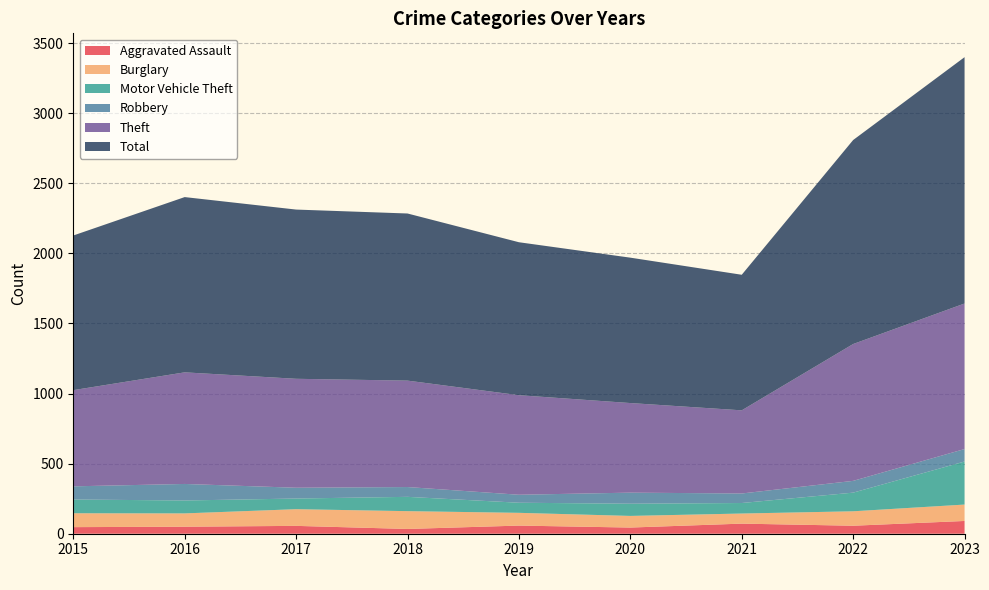

Reading right to left, what are all the values shown in this chart?

Aggravated Assault: 2023=91	2022=57	2021=72	2020=44	2019=58	2018=34	2017=56	2016=50	2015=47
Burglary: 2023=117	2022=103	2021=72	2020=83	2019=91	2018=127	2017=119	2016=95	2015=99
Motor Vehicle Theft: 2023=307	2022=133	2021=75	2020=87	2019=72	2018=102	2017=76	2016=92	2015=98
Robbery: 2023=89	2022=84	2021=68	2020=79	2019=57	2018=70	2017=77	2016=118	2015=94
Theft: 2023=1038	2022=976	2021=593	2020=639	2019=710	2018=759	2017=777	2016=796	2015=686
Total: 2023=1757	2022=1455	2021=967	2020=1037	2019=1091	2018=1192	2017=1207	2016=1250	2015=1103